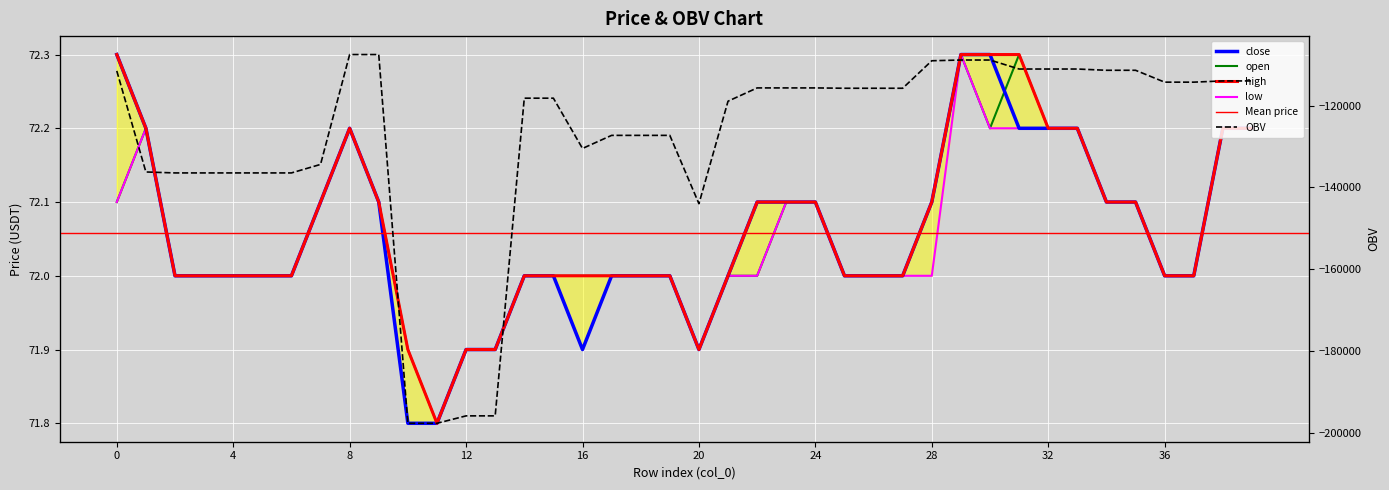

Where is the first local maximum for close?

8